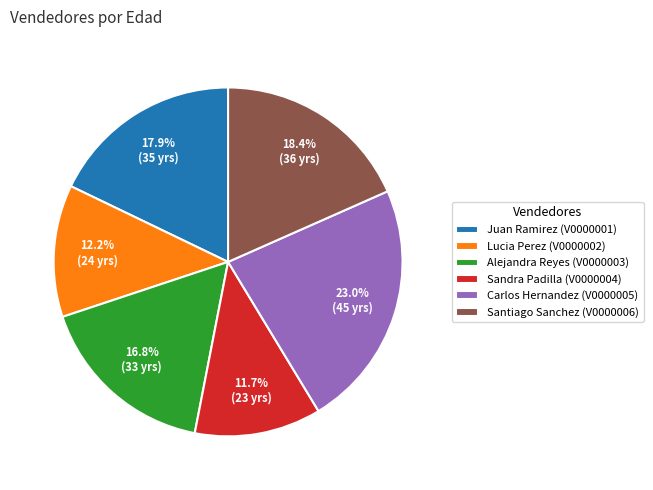

Is there any slice that represents more than half of the pie?

No